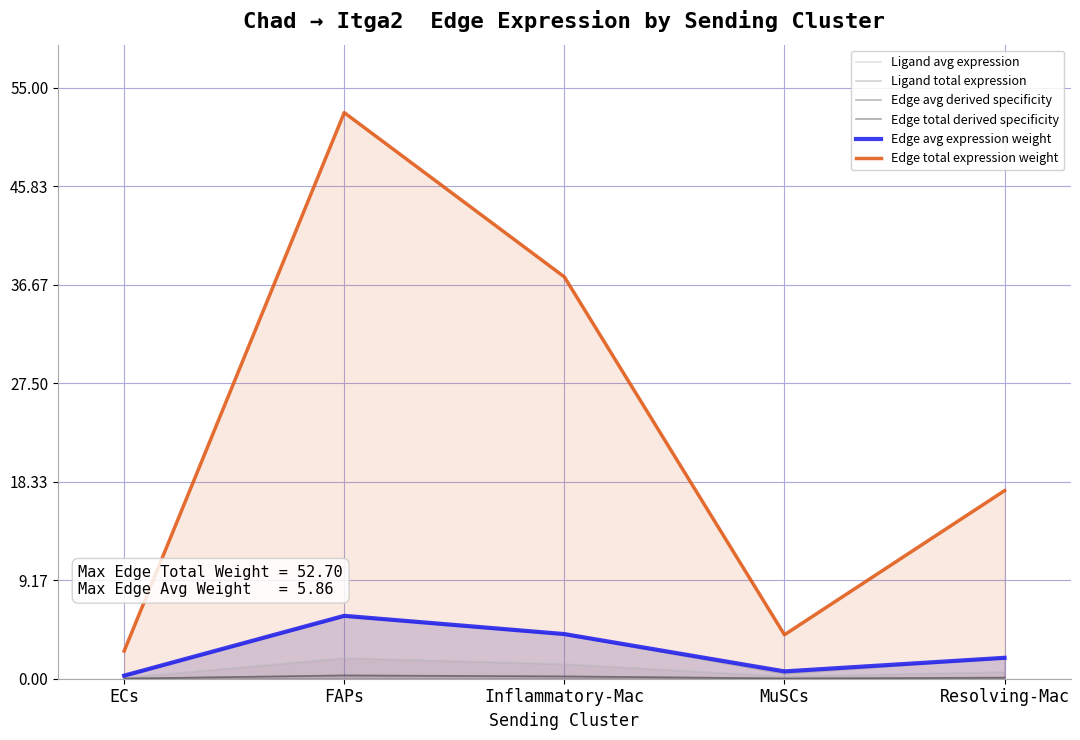

True or false: Edge avg derived specificity and Edge avg expression weight cross at least once.

False